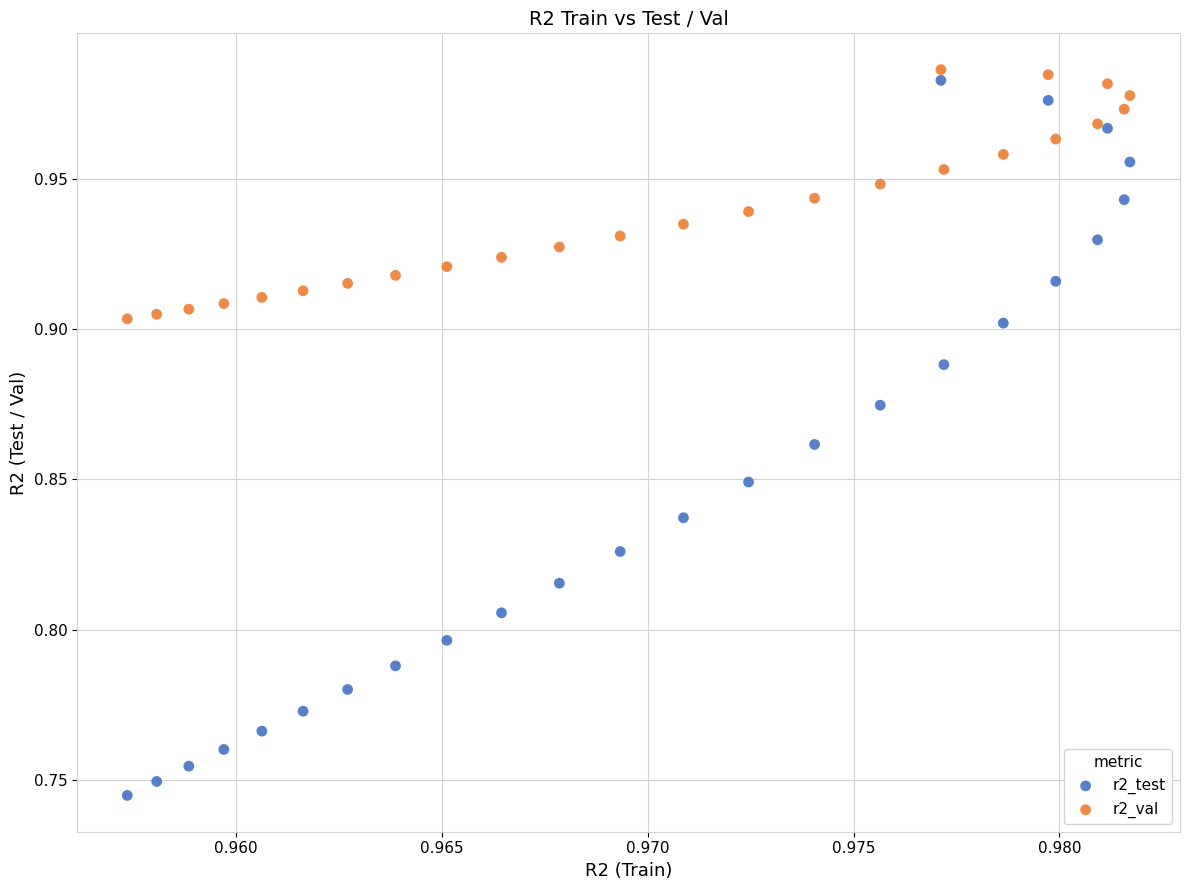

Which series has the widest spread of Y values?

r2_test